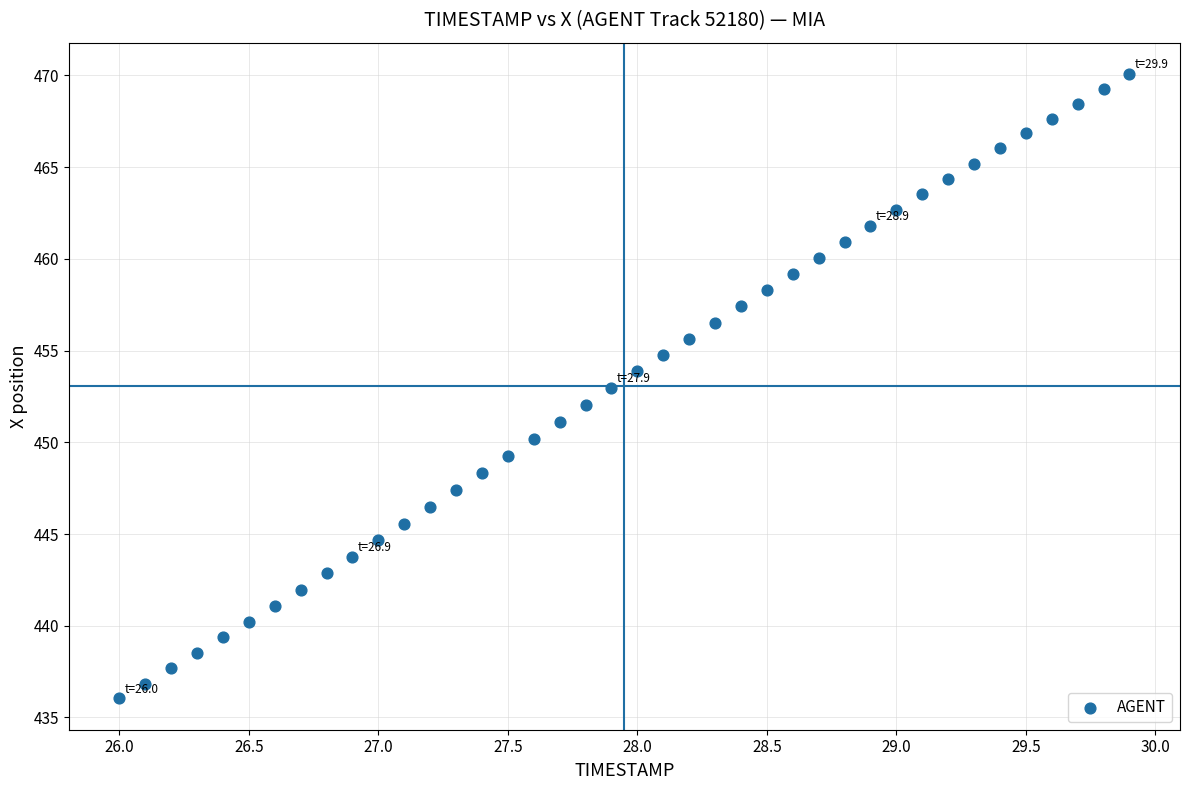

What is the range of Y values (max minus min)?

34.0